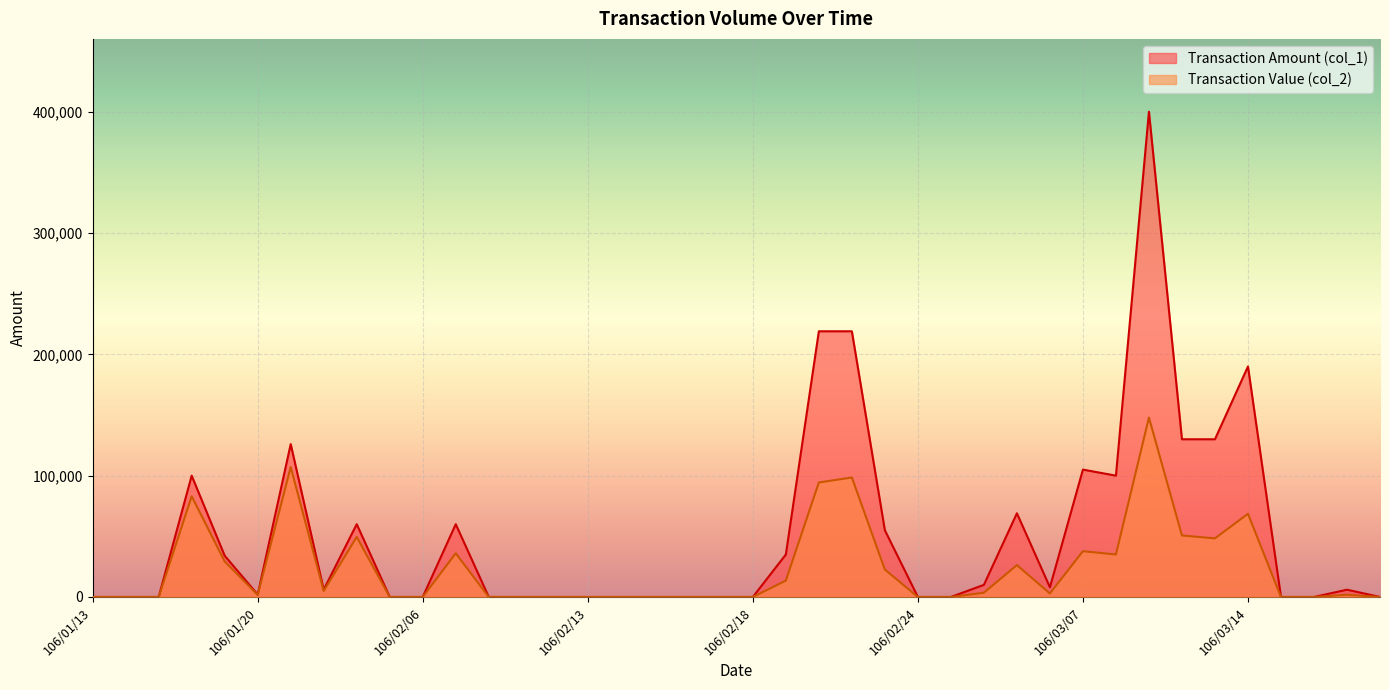

Reading left to right, transcribe all the data shown in this chart.

Transaction Amount (col_1): 106/01/13=0	106/01/16=0	106/01/17=0	106/01/18=100000	106/01/19=34000	106/01/20=2000	106/01/23=126000	106/01/24=6000	106/02/02=60000	106/02/03=0	106/02/06=0	106/02/07=60000	106/02/08=0	106/02/09=0	106/02/10=0	106/02/13=0	106/02/14=0	106/02/15=0	106/02/16=0	106/02/17=0	106/02/18=0	106/02/20=35000	106/02/21=219000	106/02/22=219000	106/02/23=55000	106/02/24=0	106/03/01=0	106/03/02=10000	106/03/03=69000	106/03/06=8000	106/03/07=105000	106/03/08=100000	106/03/09=400000	106/03/10=130000	106/03/13=130000	106/03/14=190000	106/03/15=0	106/03/16=0	106/03/17=6000	106/03/20=0
Transaction Value (col_2): 106/01/13=0	106/01/16=0	106/01/17=0	106/01/18=83000	106/01/19=29320	106/01/20=1720	106/01/23=107100	106/01/24=4980	106/02/02=49500	106/02/03=0	106/02/06=0	106/02/07=36000	106/02/08=0	106/02/09=0	106/02/10=0	106/02/13=0	106/02/14=0	106/02/15=0	106/02/16=0	106/02/17=0	106/02/18=0	106/02/20=13500	106/02/21=94380	106/02/22=98500	106/02/23=22600	106/02/24=0	106/03/01=0	106/03/02=3500	106/03/03=26290	106/03/06=2900	106/03/07=37750	106/03/08=35000	106/03/09=147900	106/03/10=50700	106/03/13=48300	106/03/14=68600	106/03/15=0	106/03/16=0	106/03/17=1870	106/03/20=0